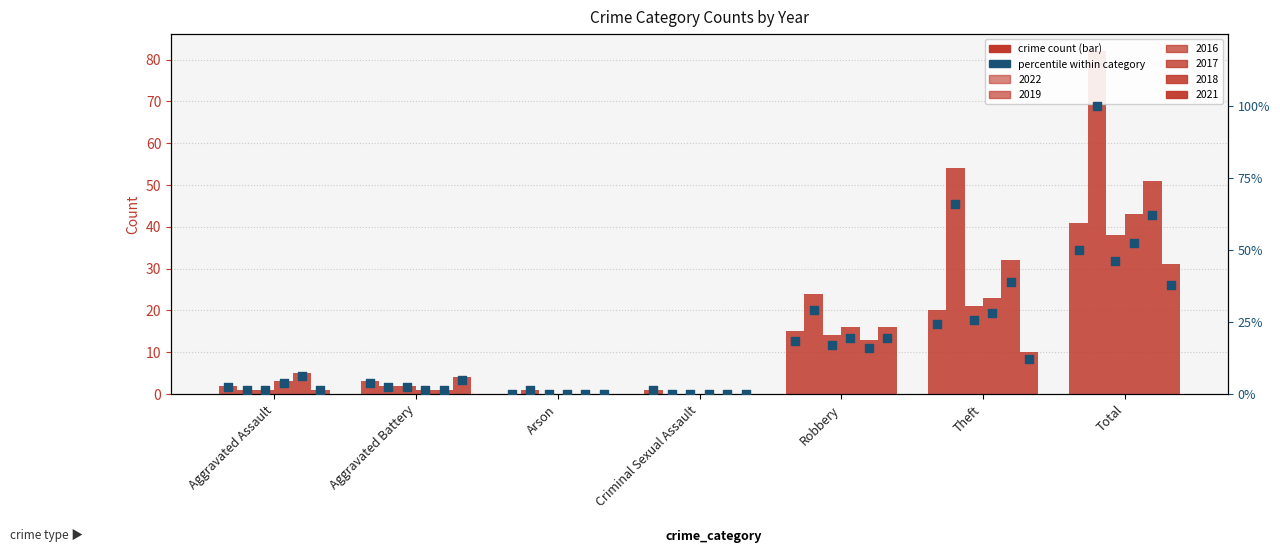

At which category is the sum across all series the highest?

Total